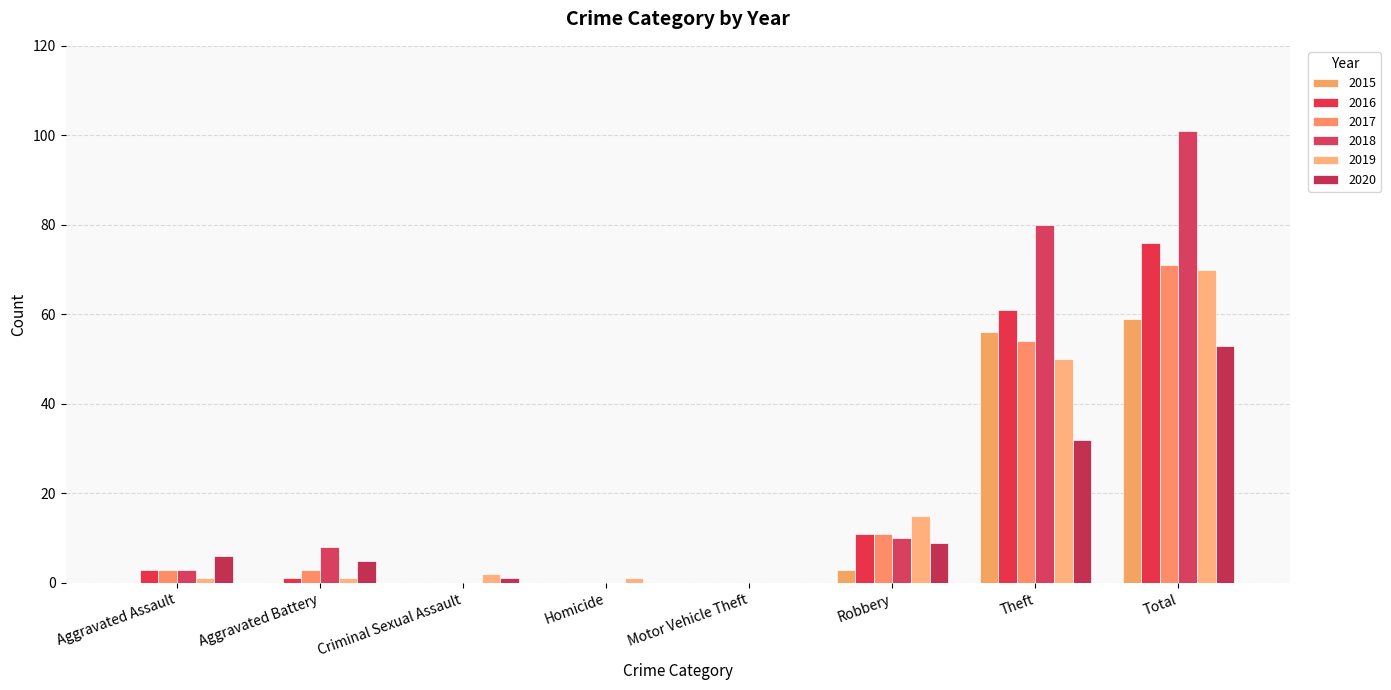

How many distinct data groups are displayed?

6